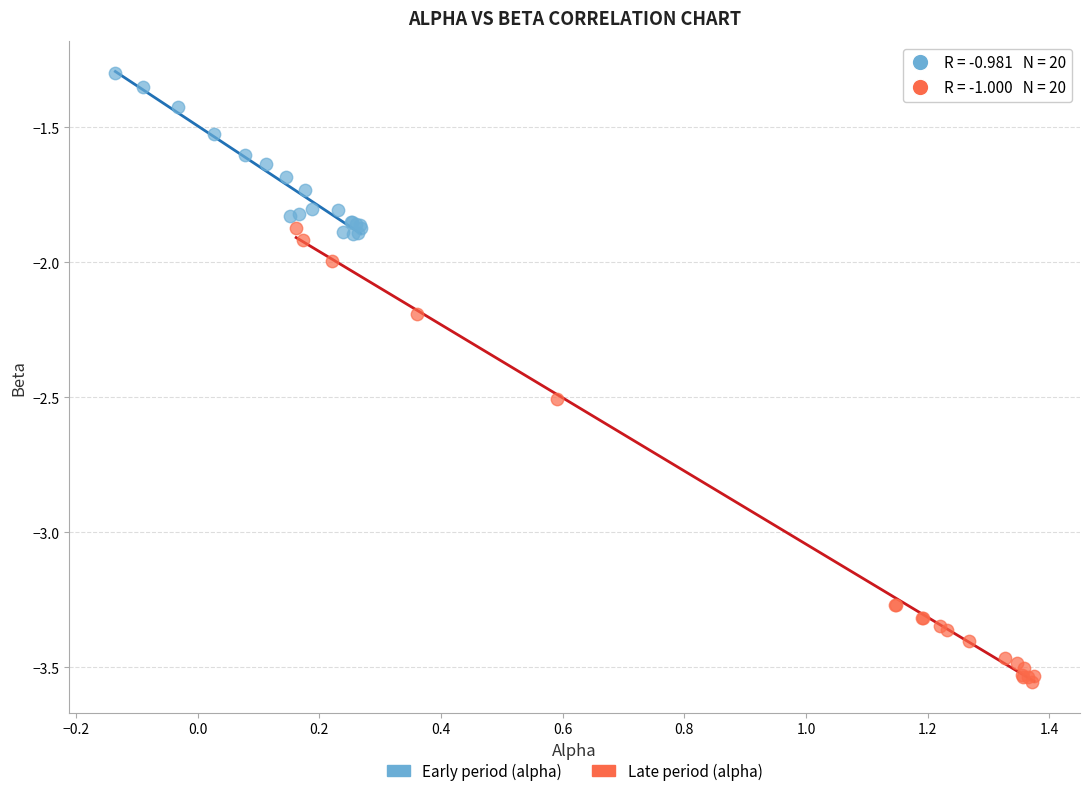

Which series contains the highest Y value?

Early period (alpha)